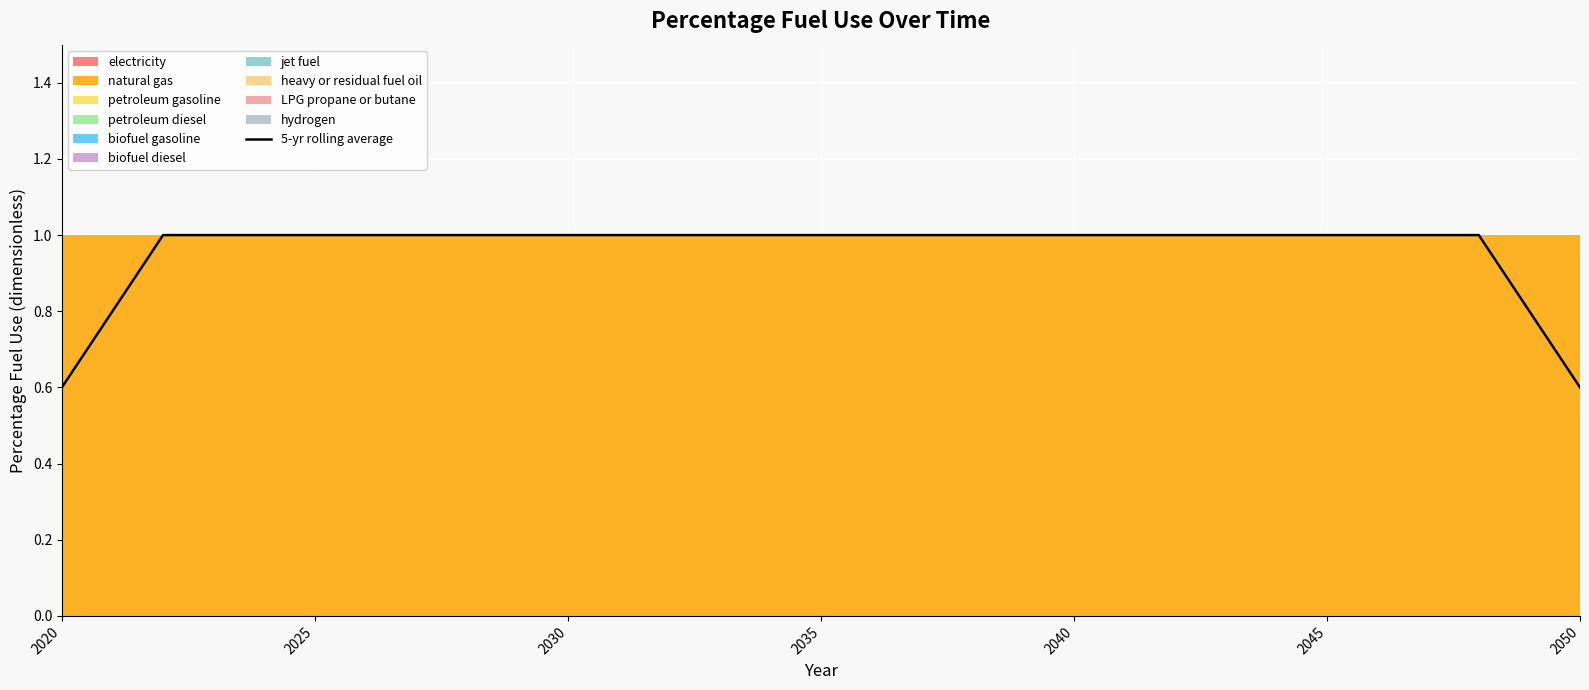

What is the smallest value displayed?

0.6